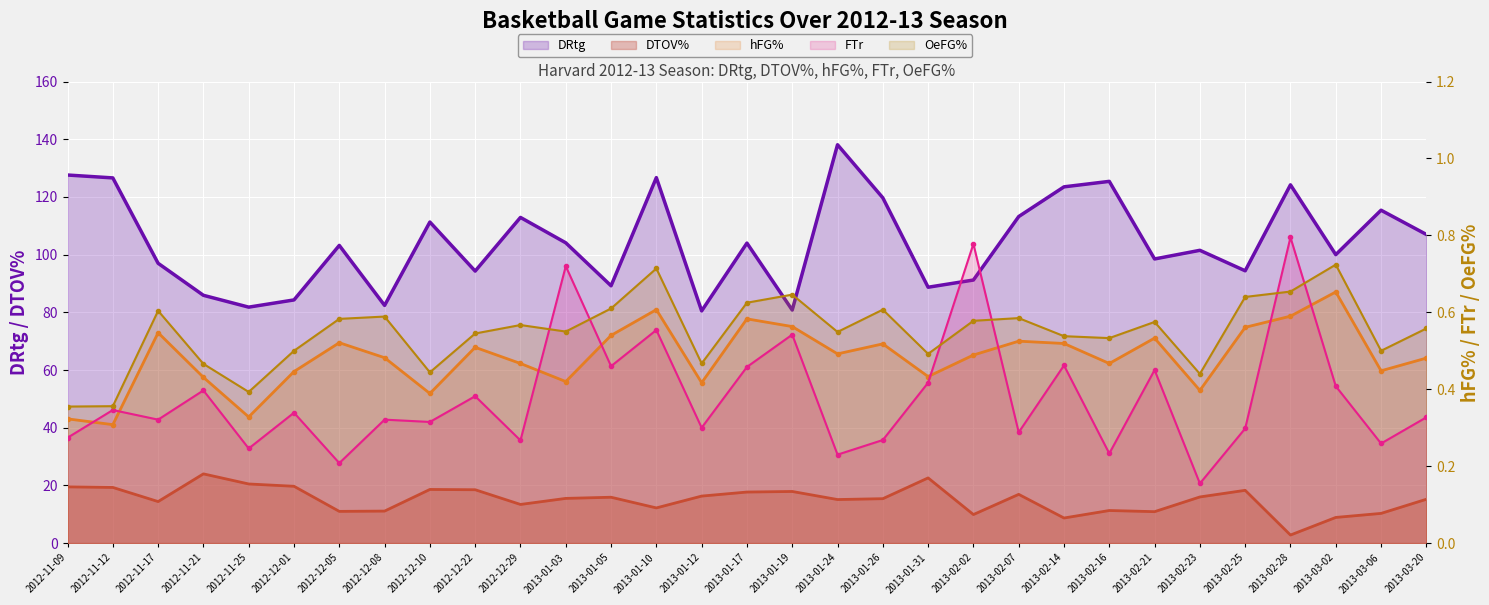

Is it true that DRtg equals 84.3 at 2012-12-01?

True